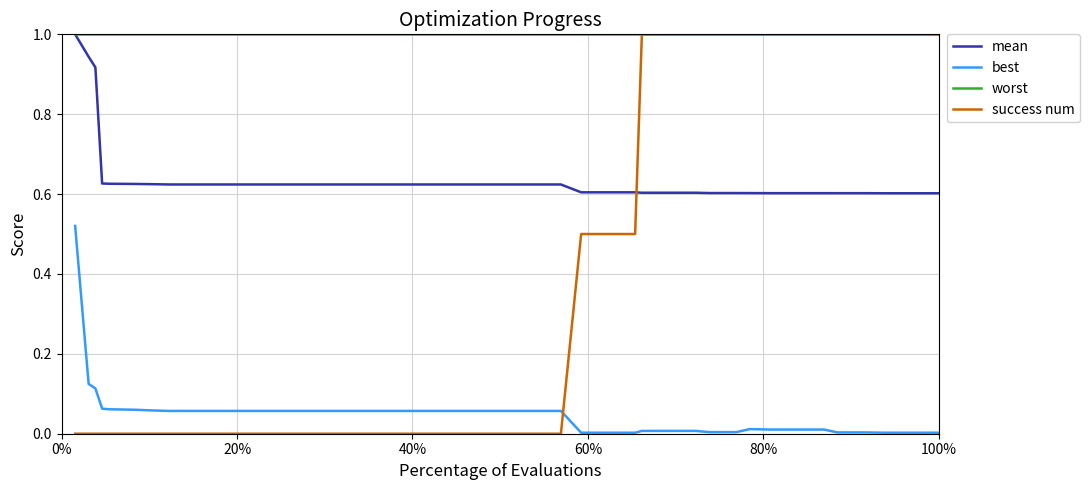

Which series has the largest total across all categories?

worst